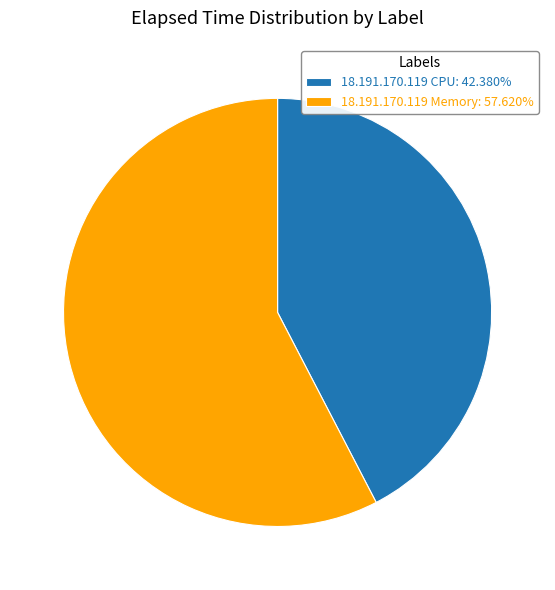

Is there any slice that represents more than half of the pie?

Yes